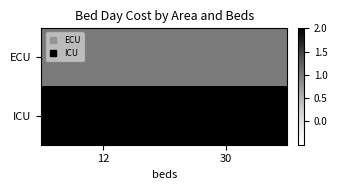

What is the minimum value shown in the chart?

1